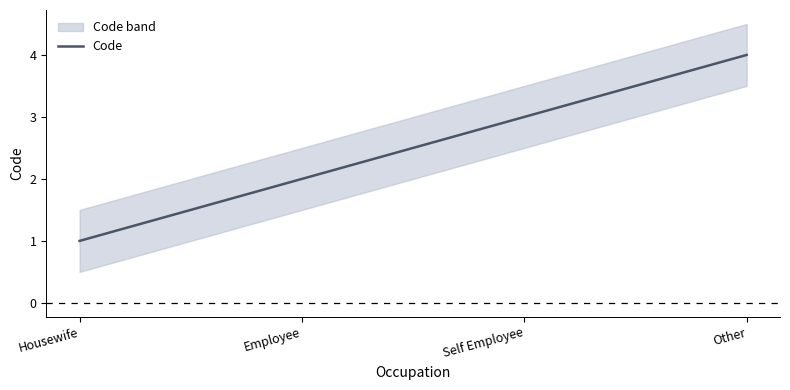

What is the ratio of the value at Employee to the value at Other?

0.5